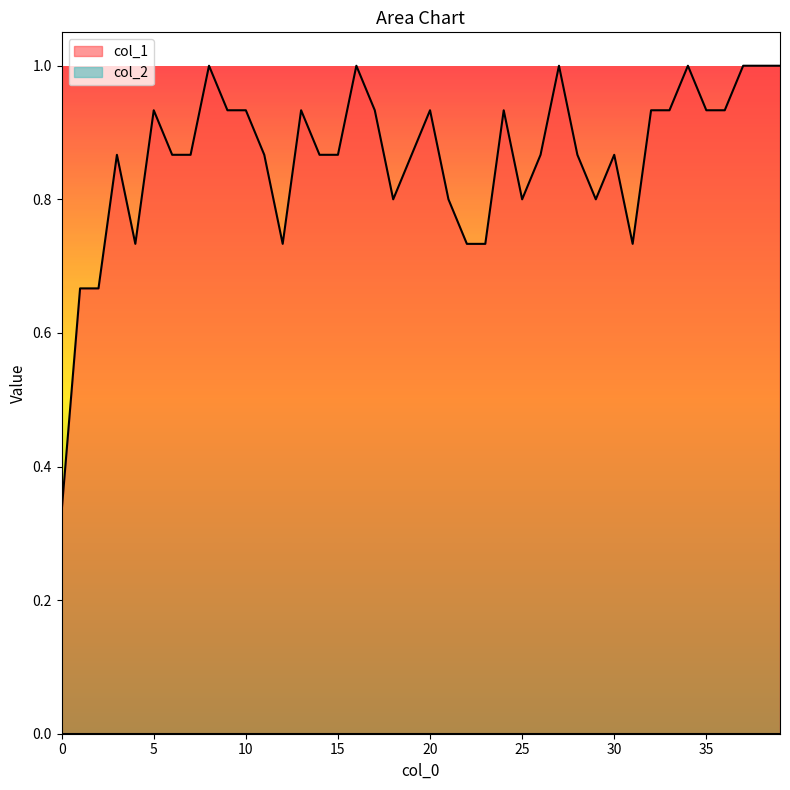

Between 7 and 22, which is larger?

7